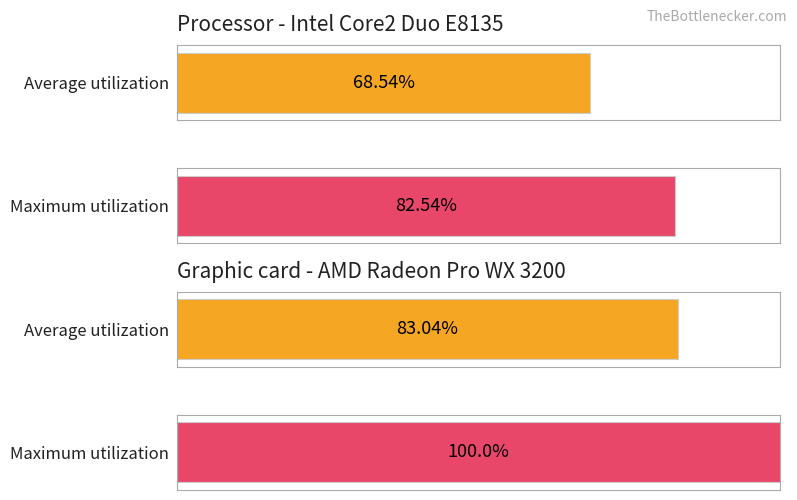

Which has a higher value, 1.1 or 0.1?

1.1